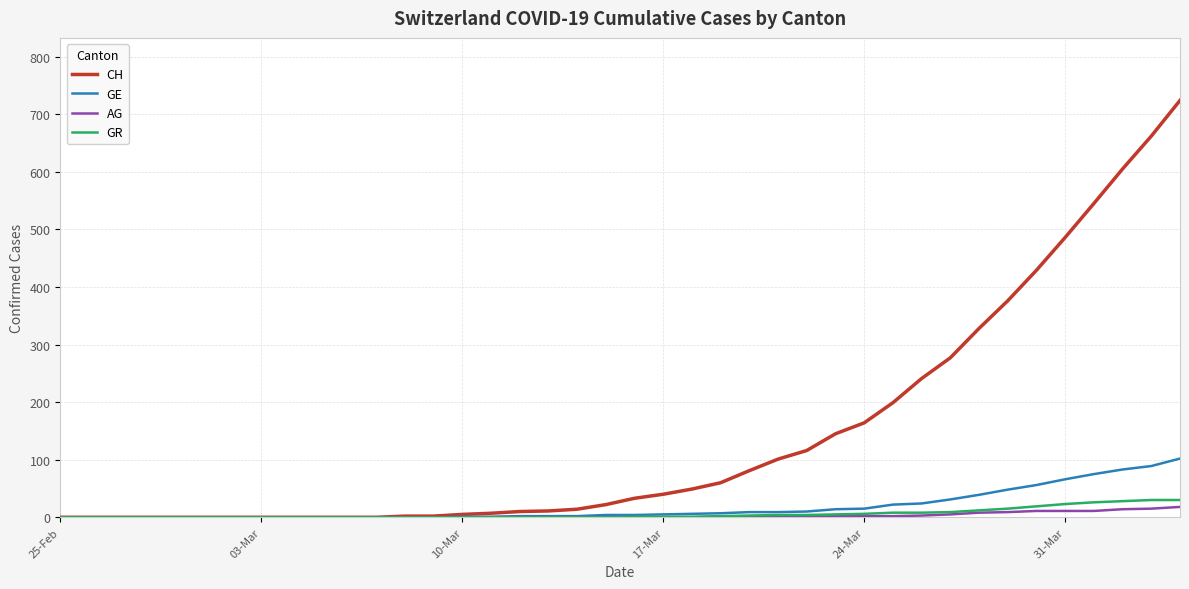

Which series has the widest spread of values?

CH